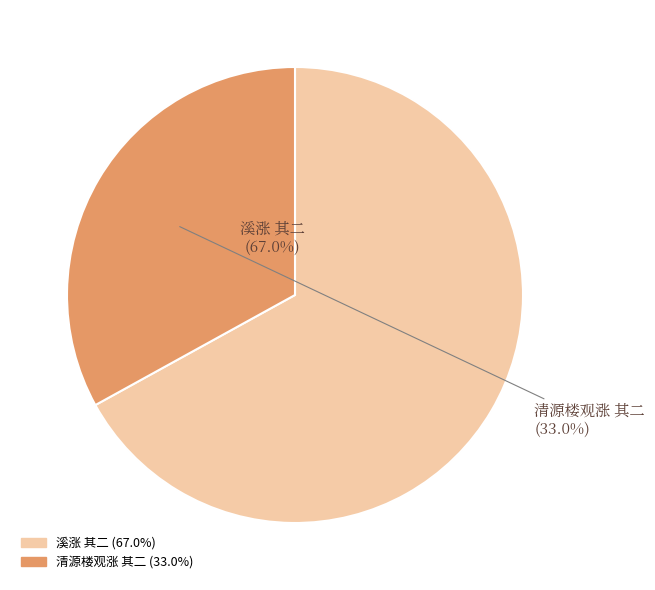

Rank the categories by value from lowest to highest.

清源楼观涨 其二, 溪涨 其二